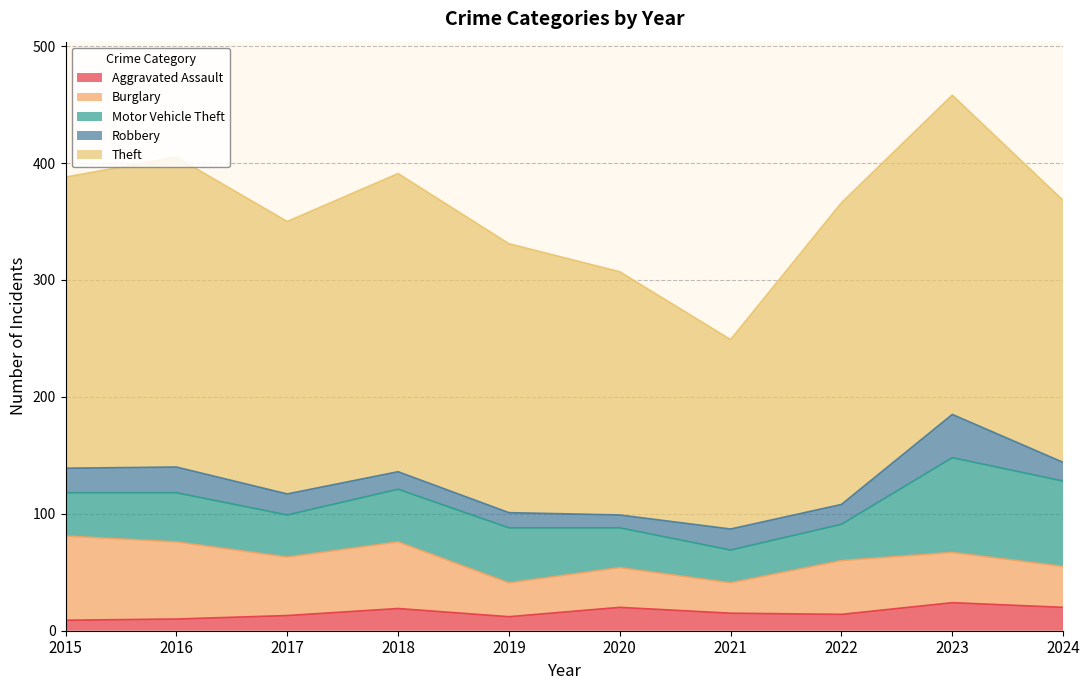

How many data points does each series have?

10